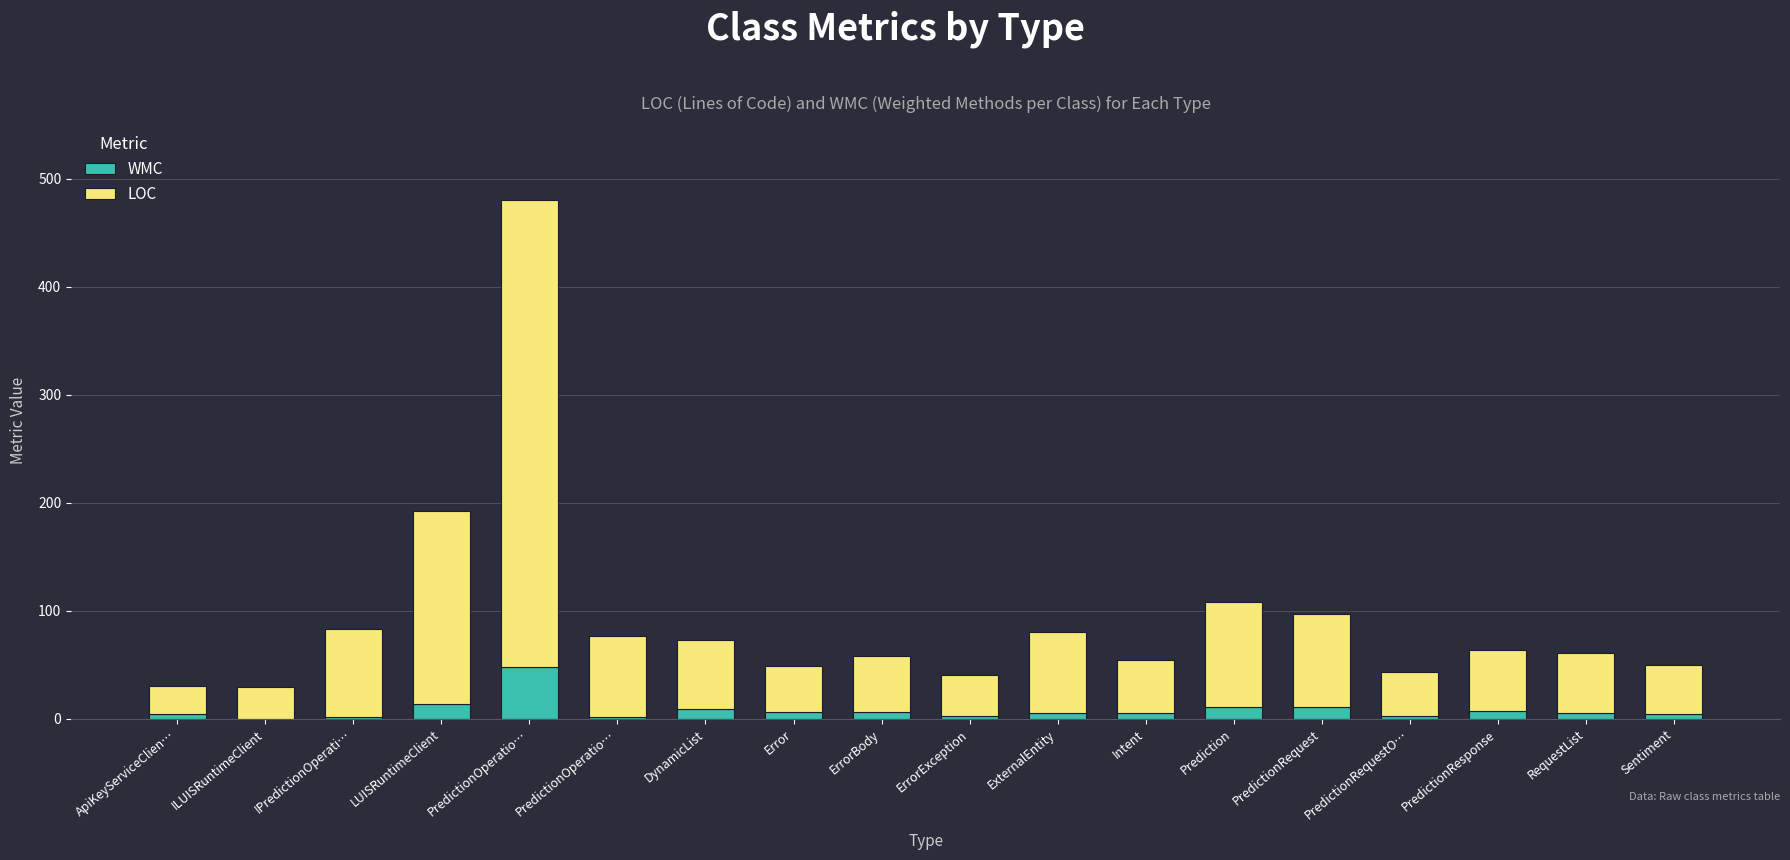

What is the value of the WMC bar at the 5th from the left?

48